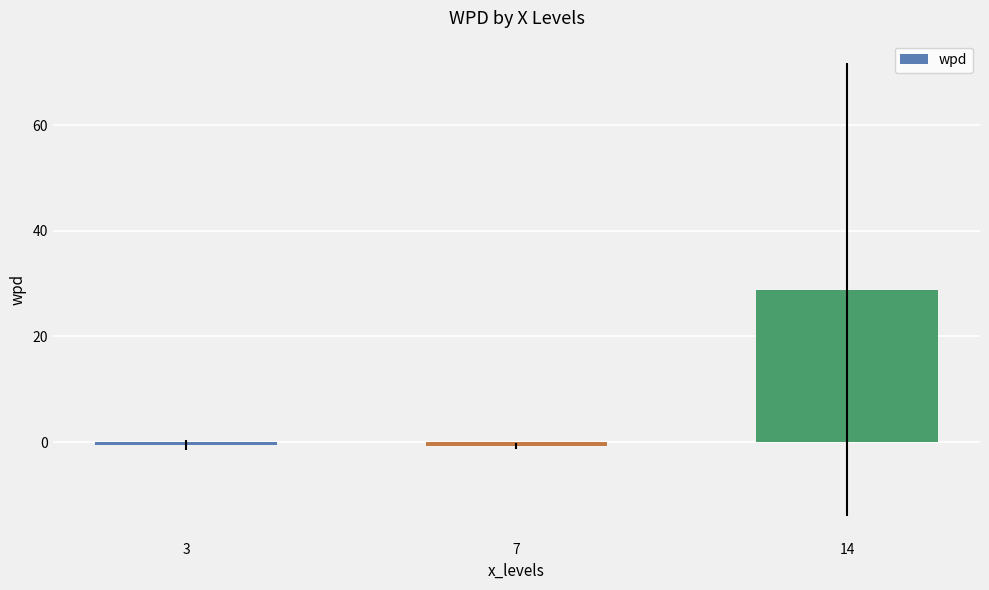

True or false: the data shows -0.7 at 7.

True